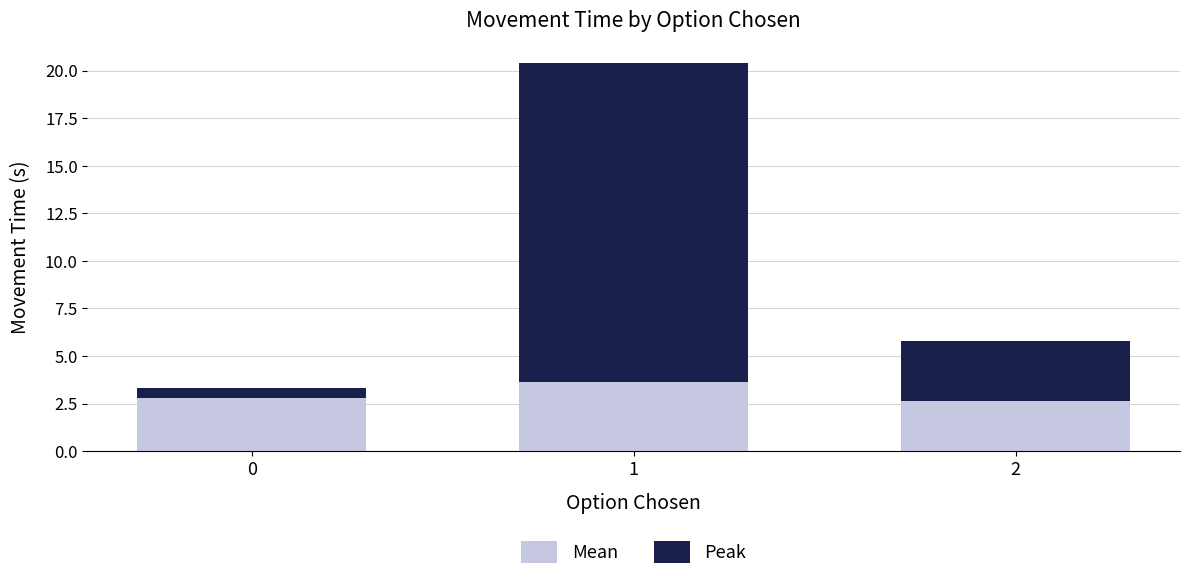

What is the total value across all series at 2?

5.8